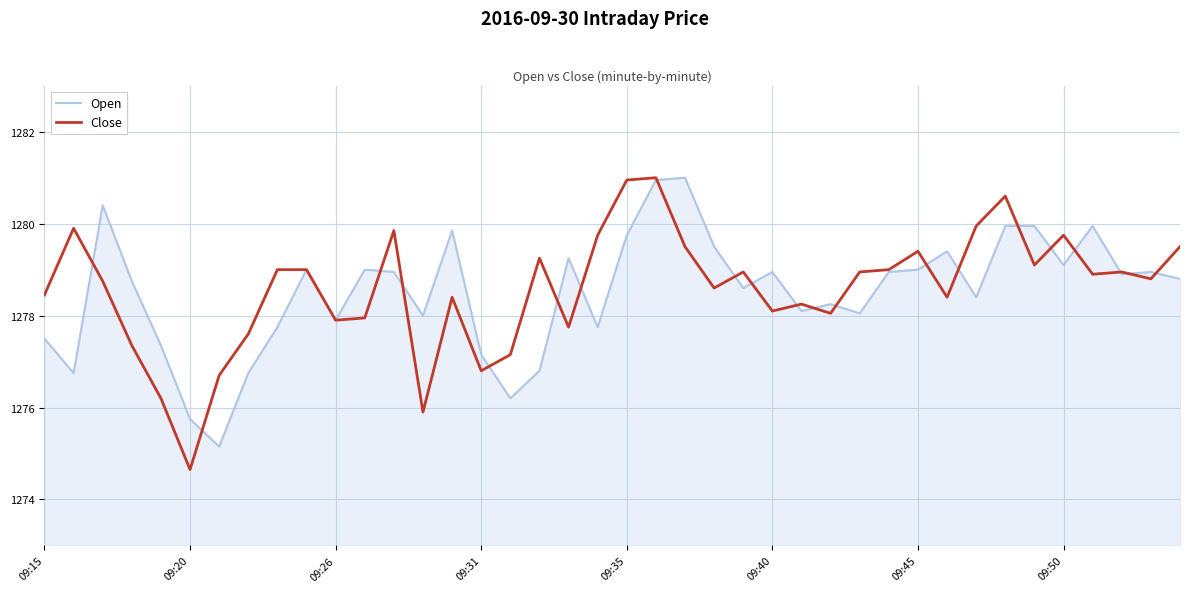

True or false: Close and Open cross at least once.

True